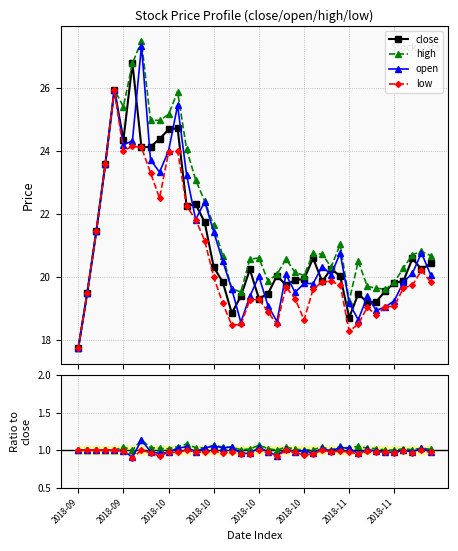

Between 2018-10-12 and 2018-10-26, which series saw the biggest shift?

close